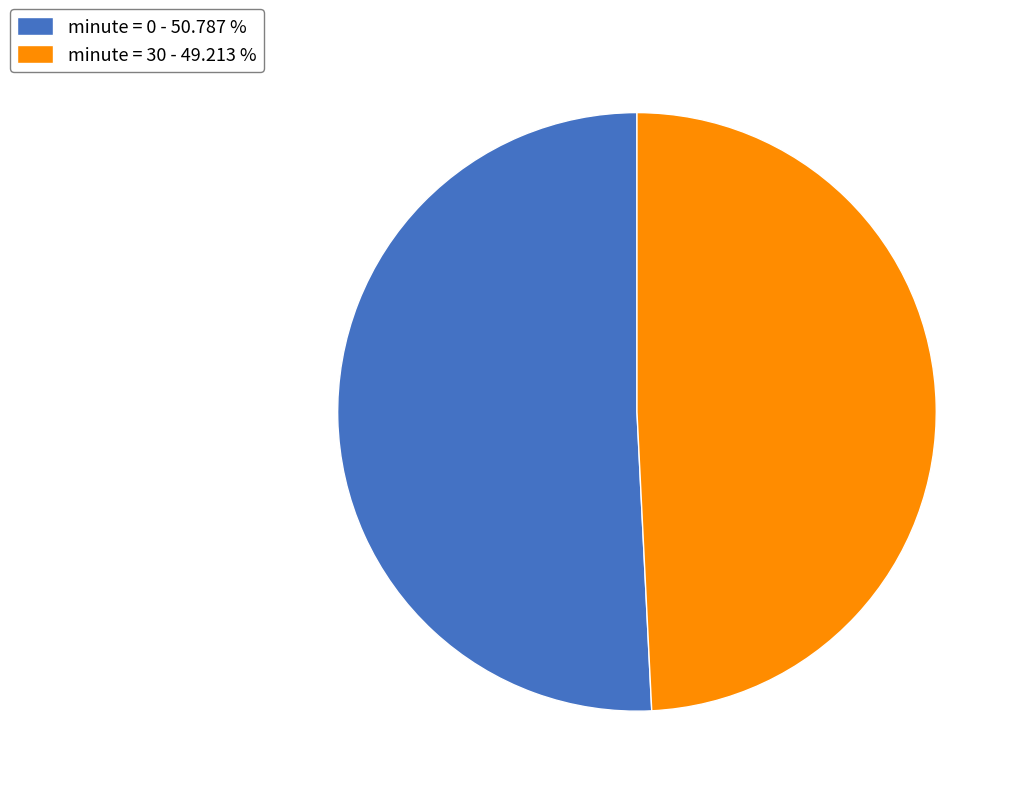

Rank the categories by value from lowest to highest.

minute = 30 - 49.213 %, minute = 0 - 50.787 %